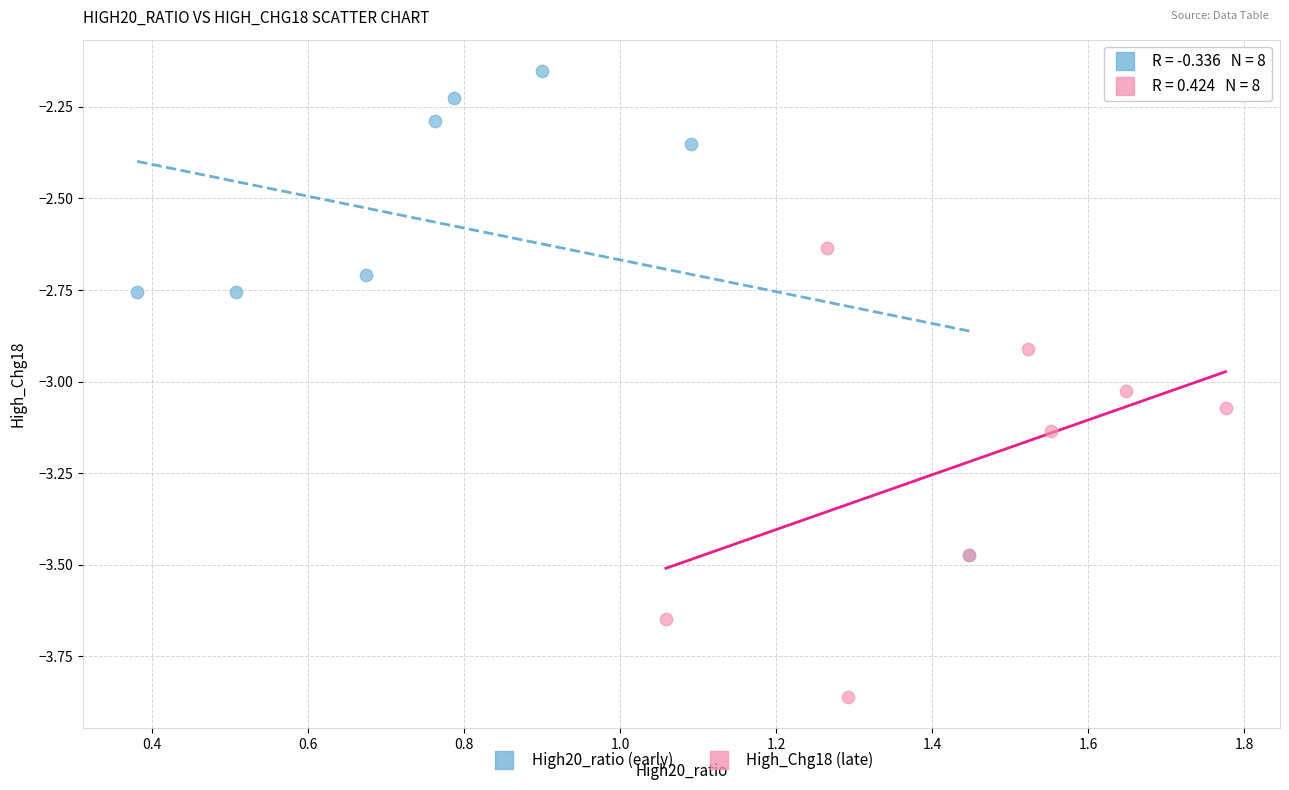

Which series contains the highest Y value?

High20_ratio (early)